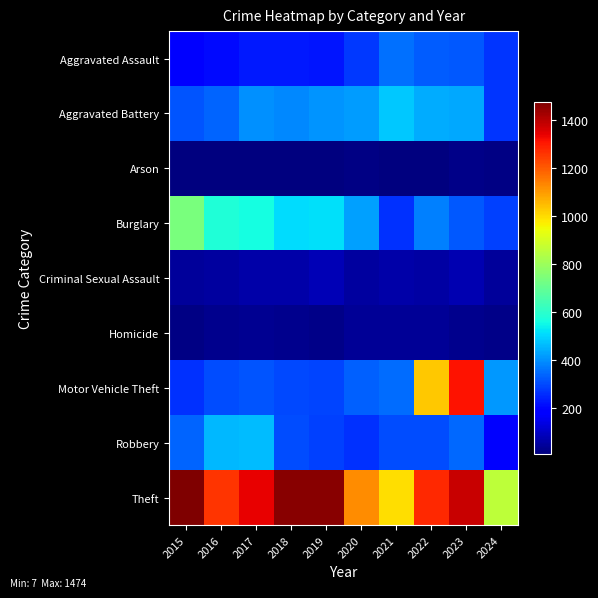

Which series has the largest total across all categories?

Theft